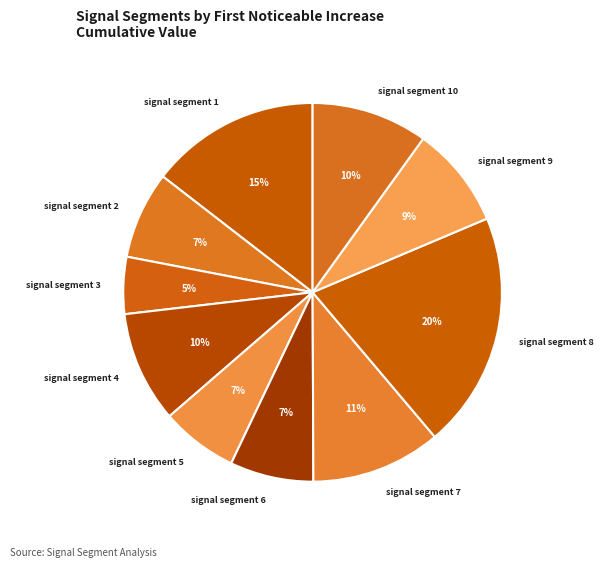

Which slice is the largest?

signal segment 8